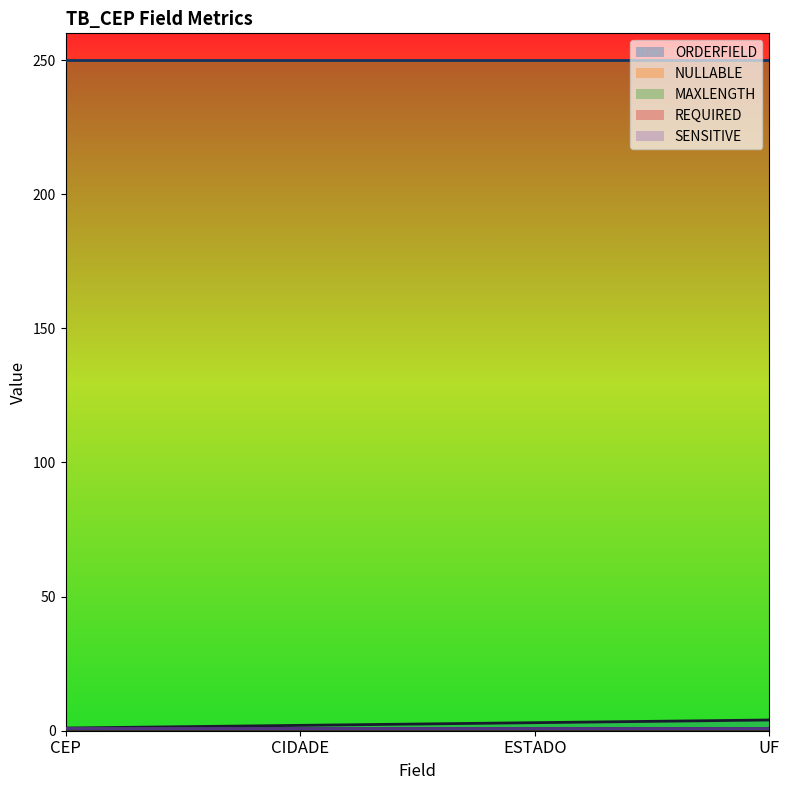

What is the label of the 1st point from the right?

UF